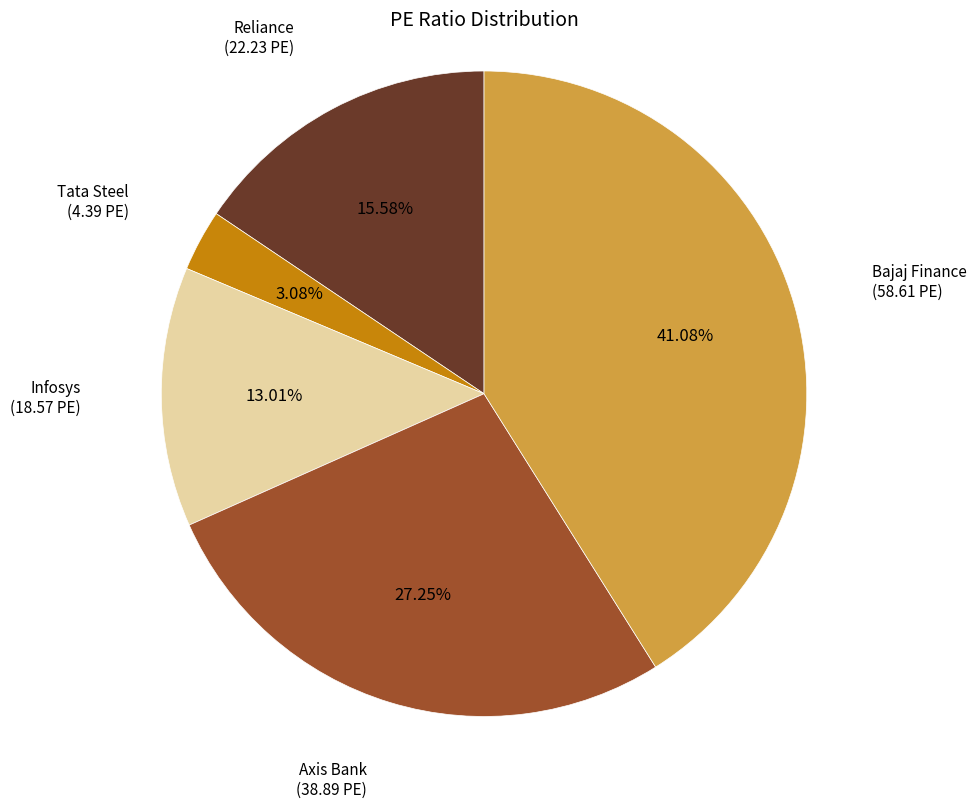

How many slices are in this pie chart?

5